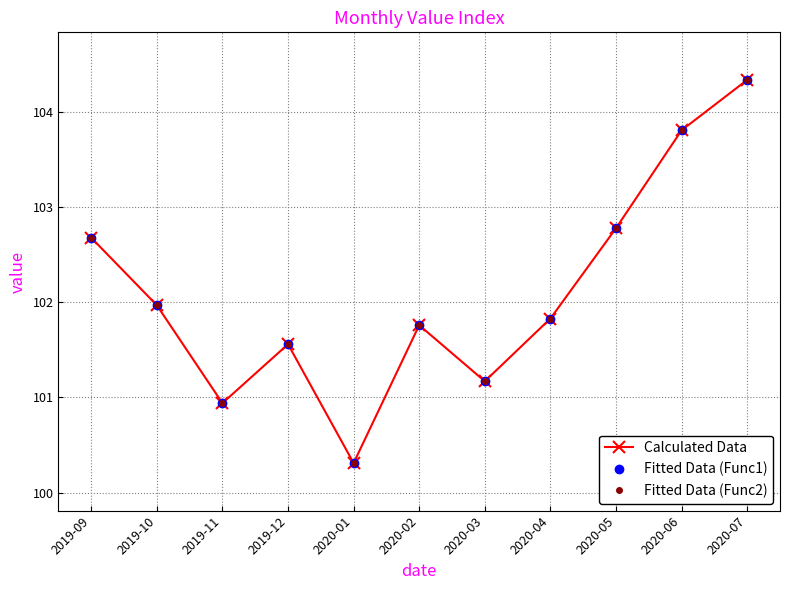

Reading right to left, transcribe all the data shown in this chart.

Calculated Data: 2020-07=104.3	2020-06=103.8	2020-05=102.8	2020-04=101.8	2020-03=101.2	2020-02=101.8	2020-01=100.3	2019-12=101.6	2019-11=100.9	2019-10=102.0	2019-09=102.7
Fitted Data (Func1): 2020-07=104.3	2020-06=103.8	2020-05=102.8	2020-04=101.8	2020-03=101.2	2020-02=101.8	2020-01=100.3	2019-12=101.6	2019-11=100.9	2019-10=102.0	2019-09=102.7
Fitted Data (Func2): 2020-07=104.3	2020-06=103.8	2020-05=102.8	2020-04=101.8	2020-03=101.2	2020-02=101.8	2020-01=100.3	2019-12=101.6	2019-11=100.9	2019-10=102.0	2019-09=102.7